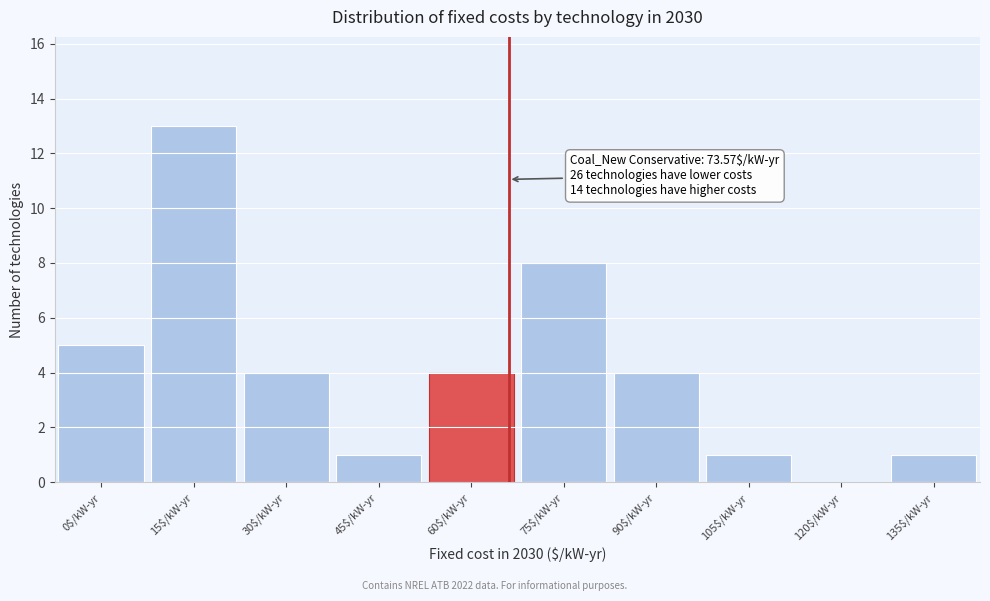

True or false: the data shows 2 at 0$/kW-yr.

False